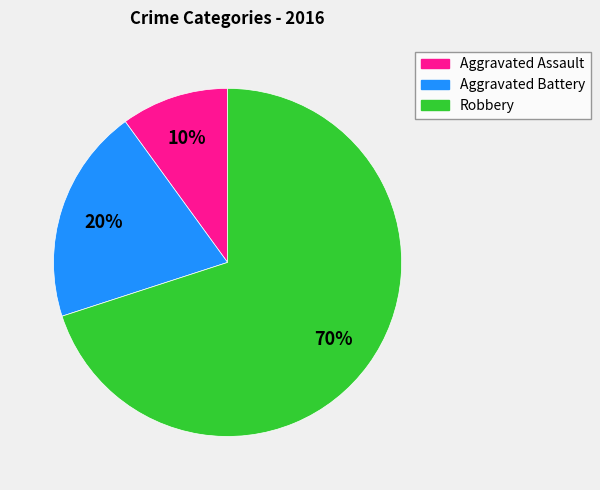

Is it true that Robbery is 70% of the pie?

True